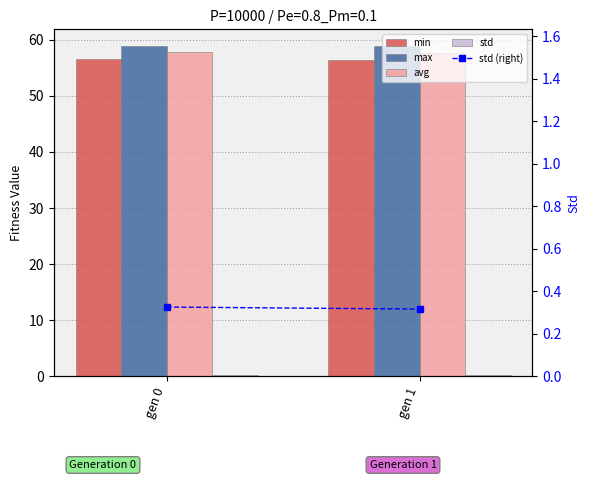

Reading left to right, transcribe all the data shown in this chart.

min: 56.6	56.5
max: 58.9	58.8
avg: 57.8	57.7
std: 0.3	0.3
std (right): 0.3	0.3